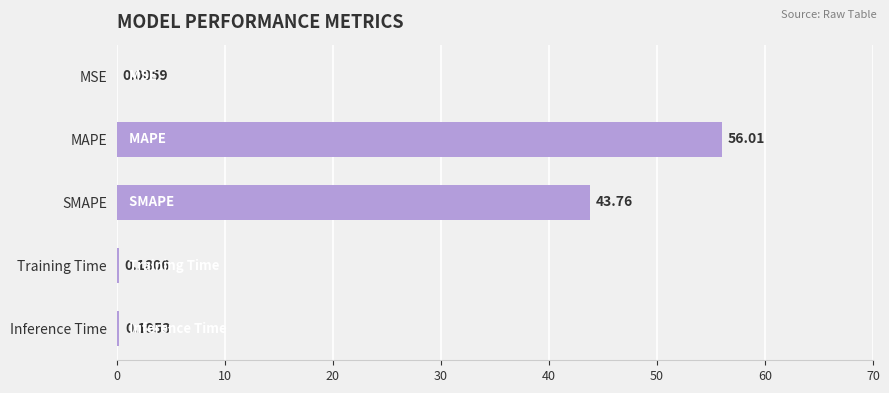

What is the sum of all values?

100.2